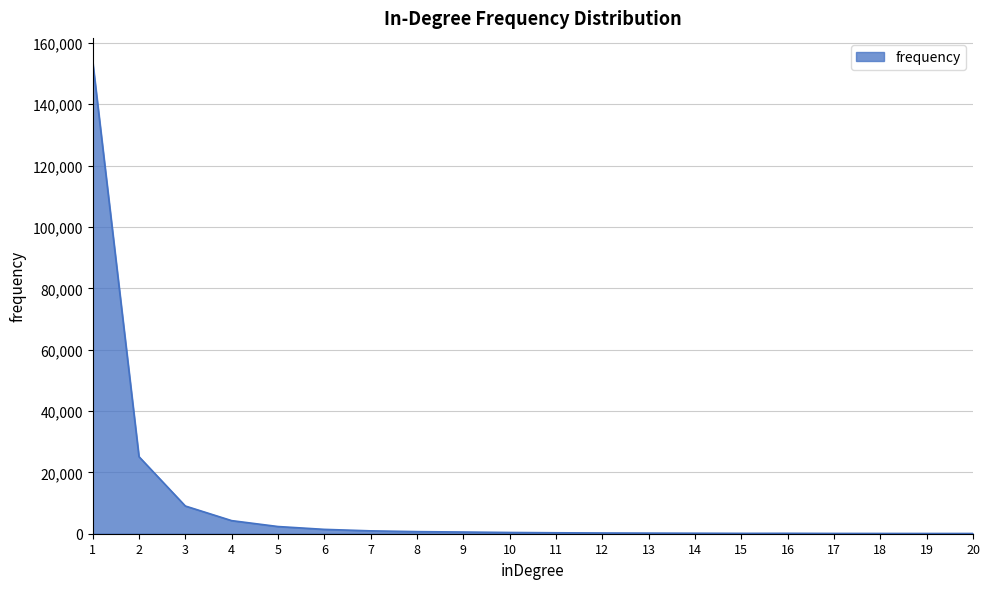

What is the difference between the values at 2 and 5?

22772